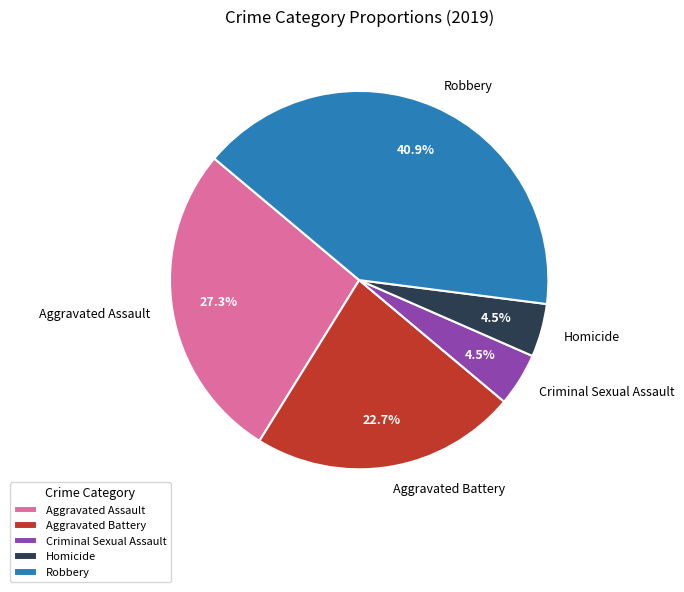

Which slice is the largest?

Robbery